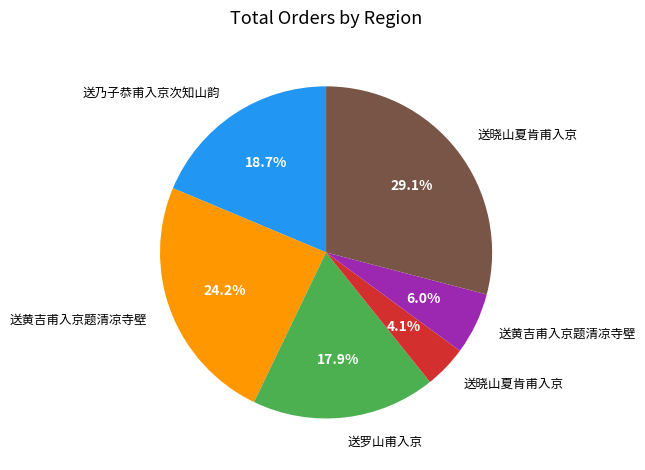

Is there any slice that represents more than half of the pie?

No